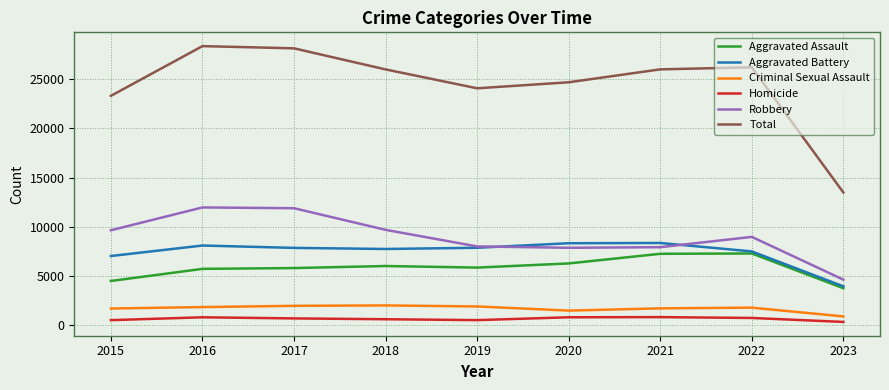

Is it true that Aggravated Assault equals 2333 at 2021?

False